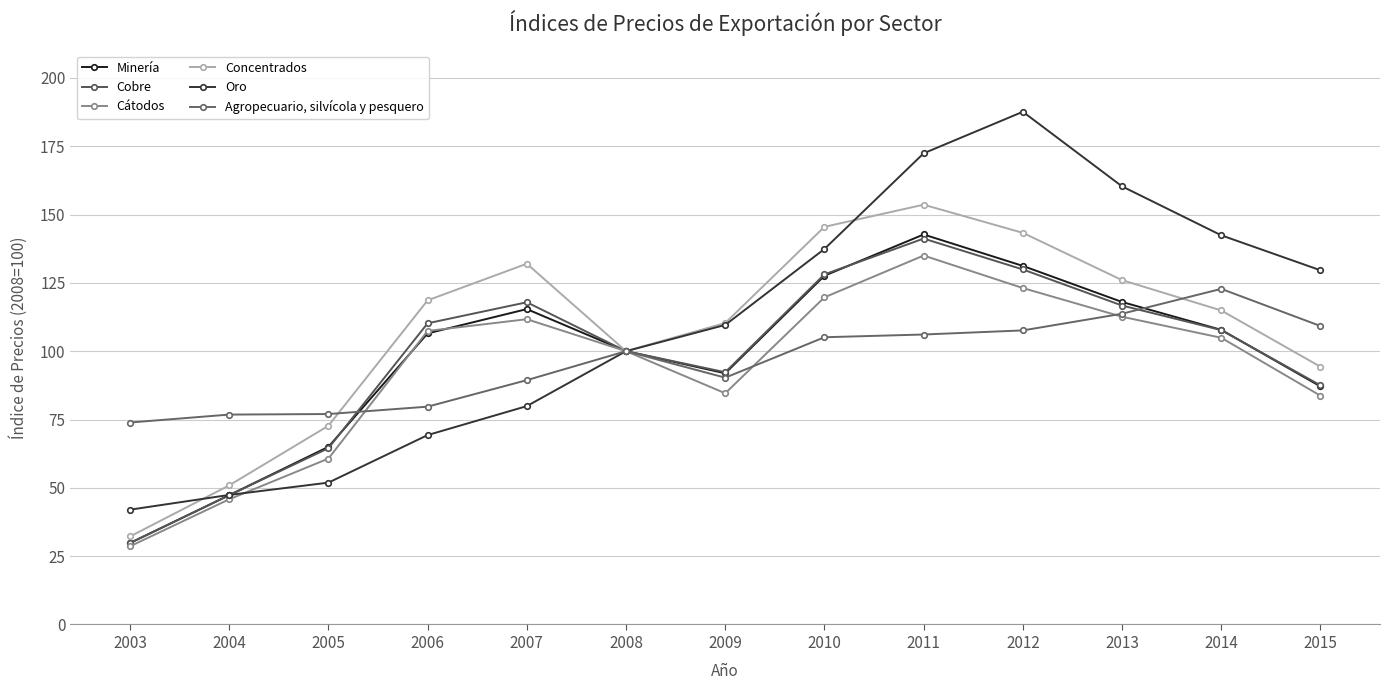

True or false: Minería has more than 2 points higher than both neighbors.

False